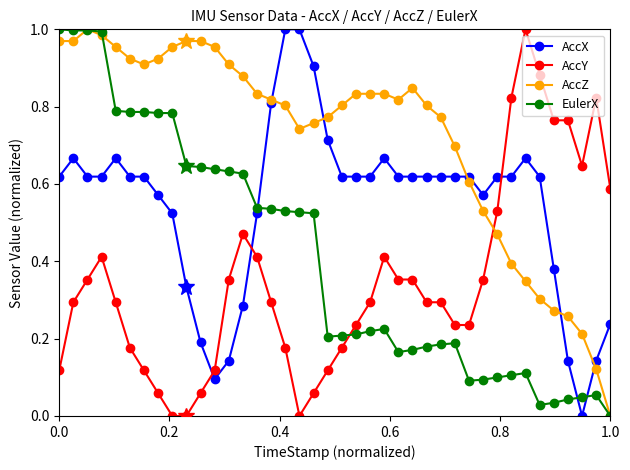

Which series has the largest total across all categories?

AccZ